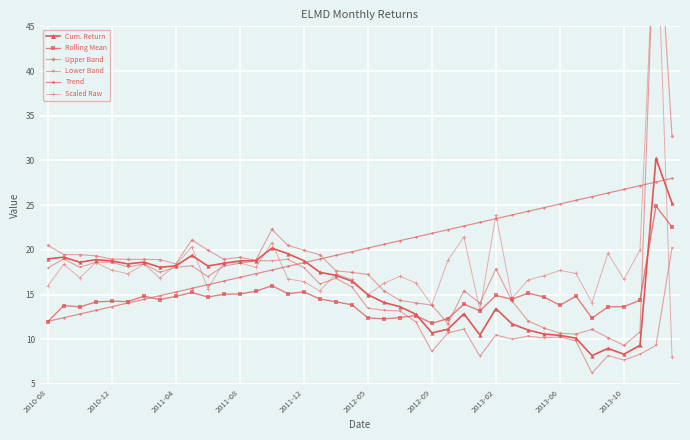

What is the maximum value for Lower Band?

20.2